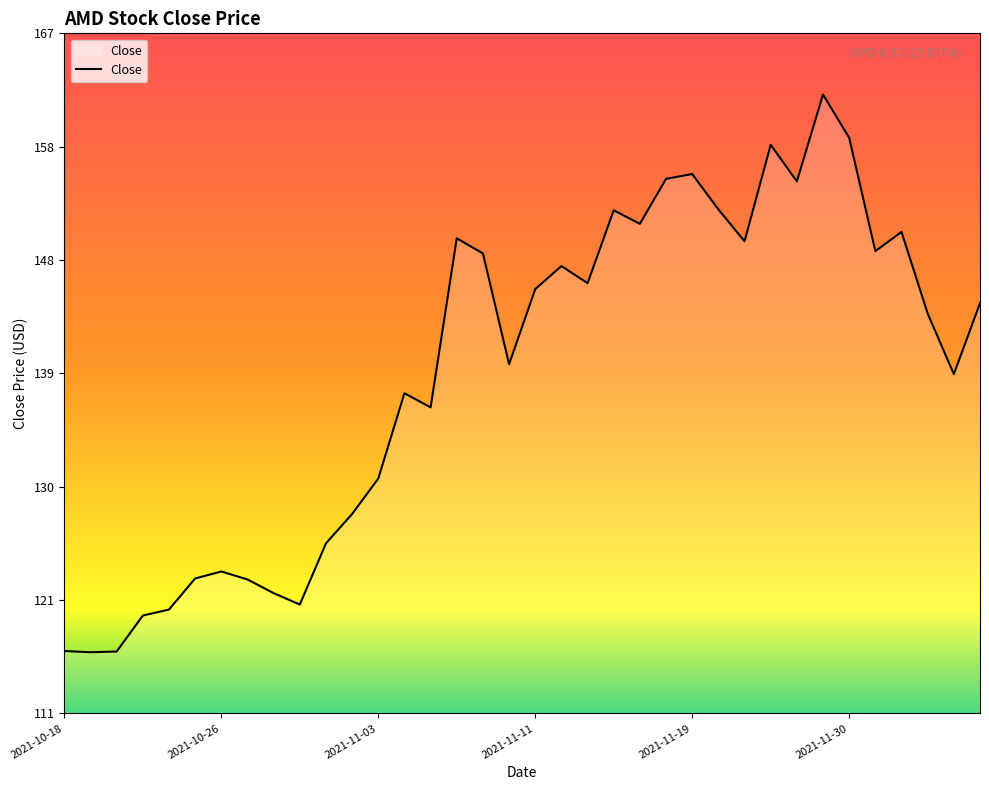

What is the greatest value displayed?

161.9